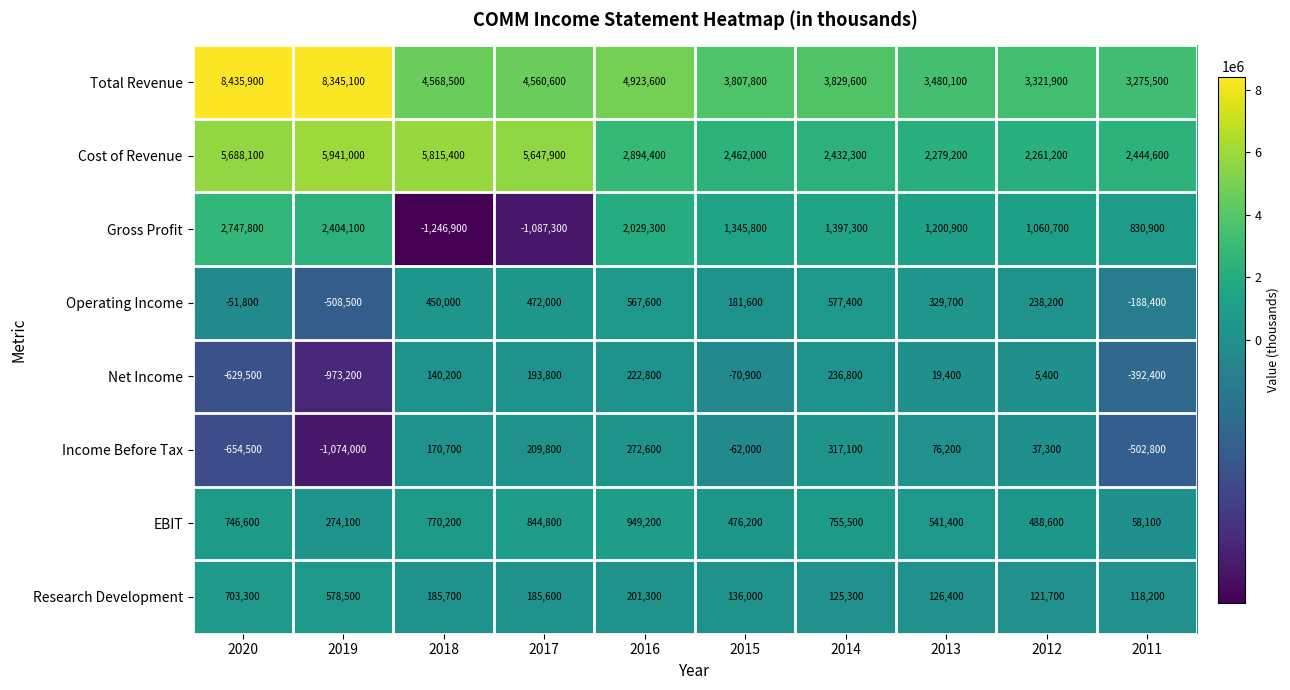

Where is Cost of Revenue nearest to the value 4101100?

2016